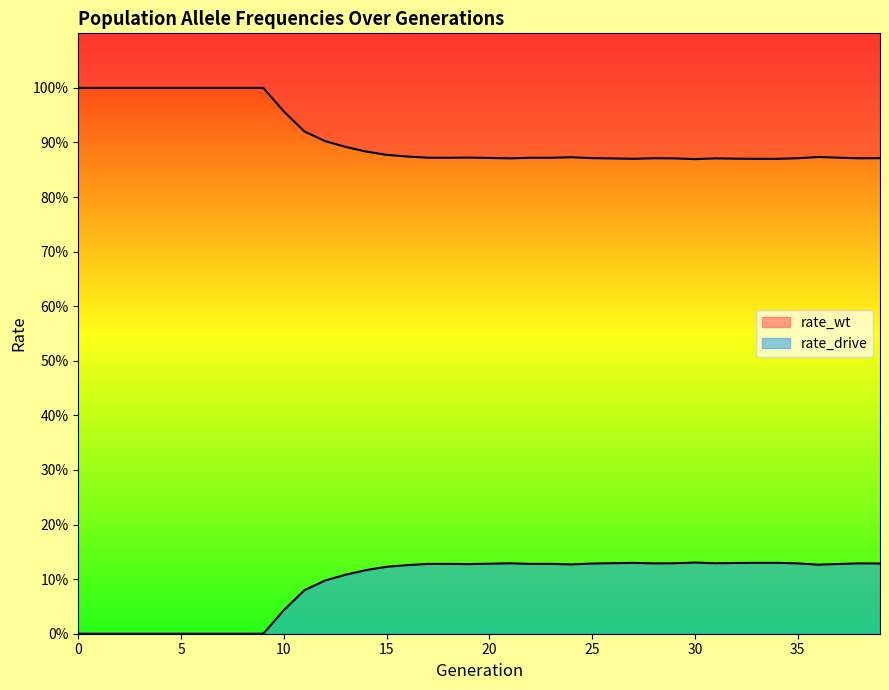

True or false: rate_wt has more than 2 interior local peaks.

True